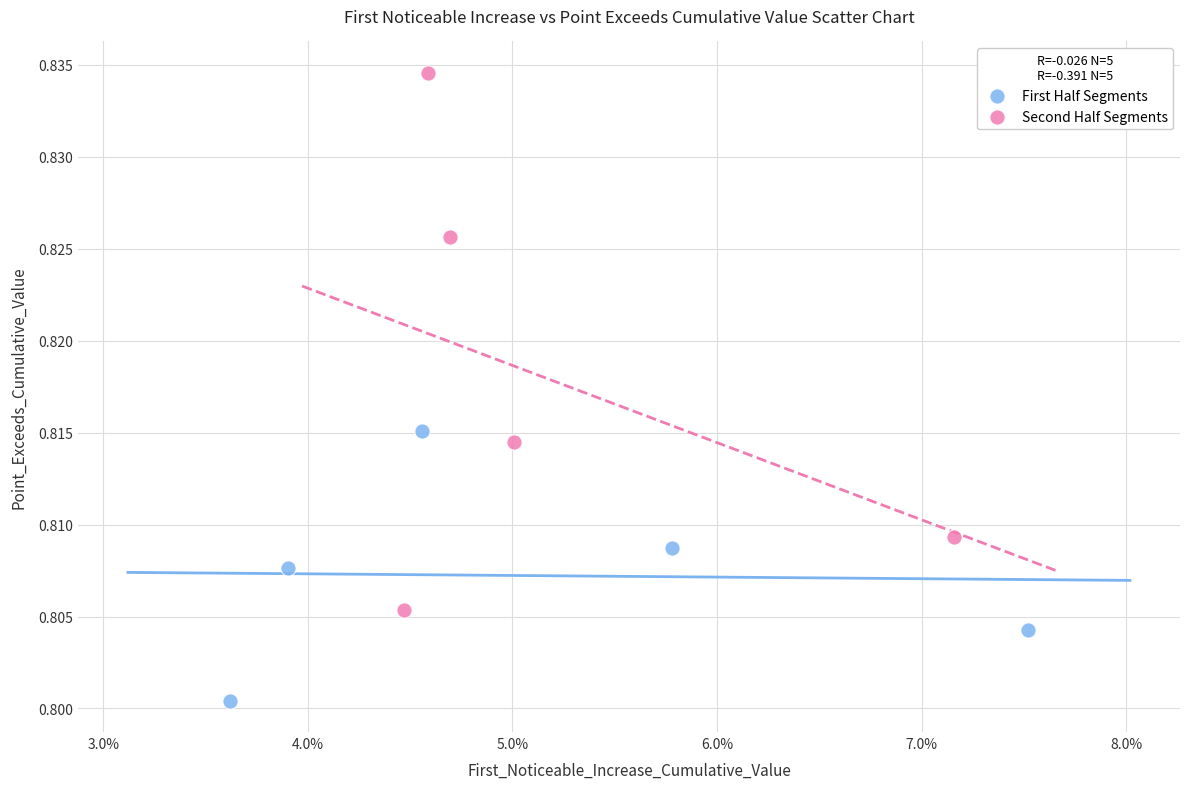

Which series has the largest Y range (max minus min)?

Second Half Segments